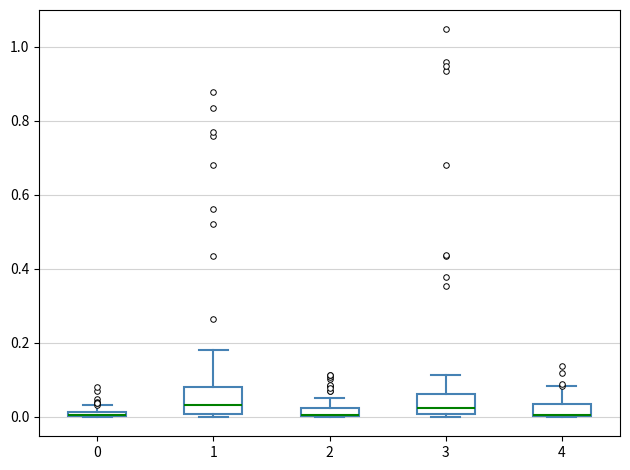

Where does the upper whisker of the box at x = 1 end on the y-axis? The values are not printed on the chart, so give them approximately, as read against the axis.

0.18